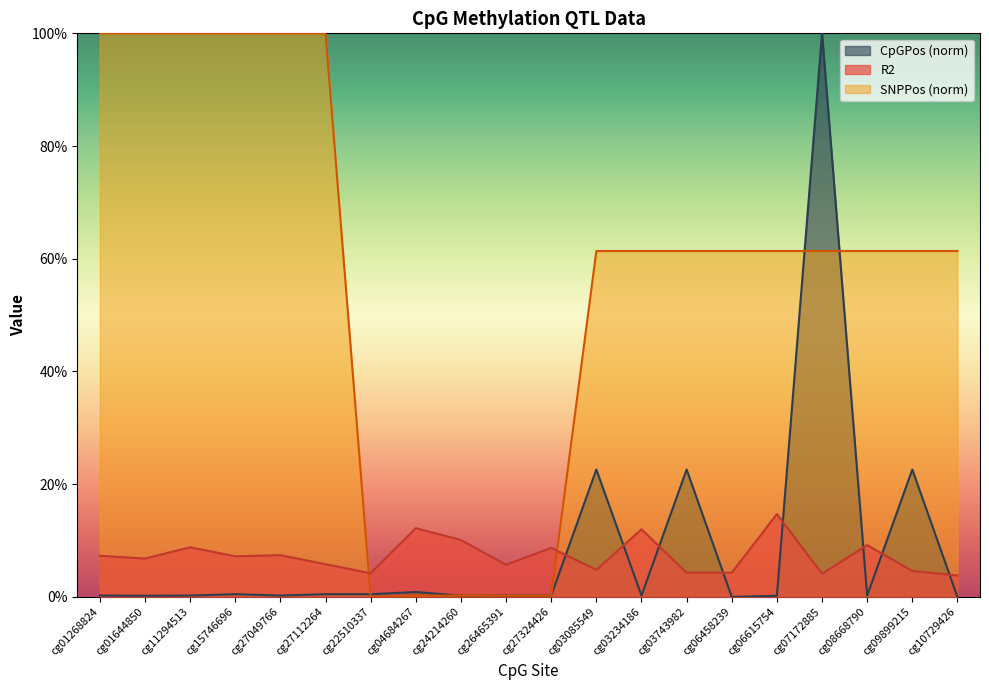

What is the difference between the SNPPos values at cg27324426 and cg08668790?

0.6